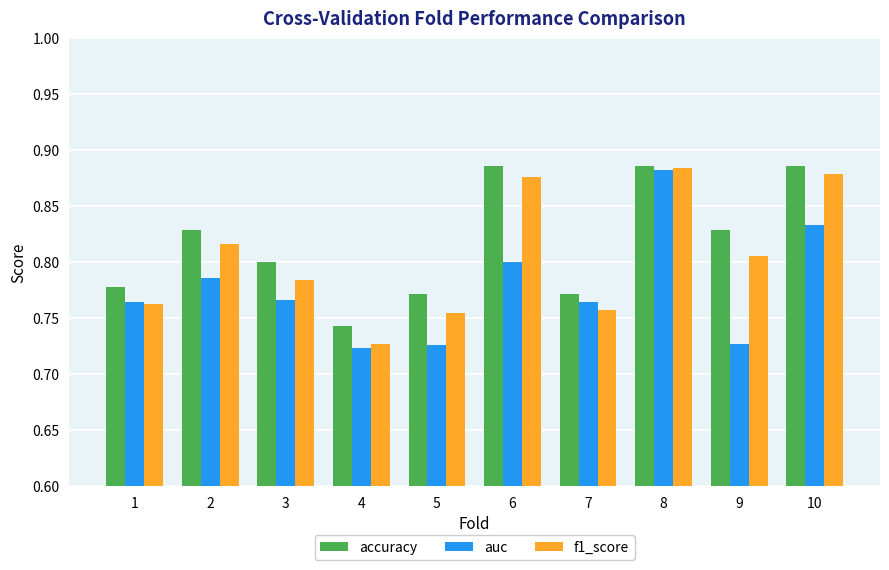

Rank the series by their average value, from highest to lowest.

accuracy, f1_score, auc